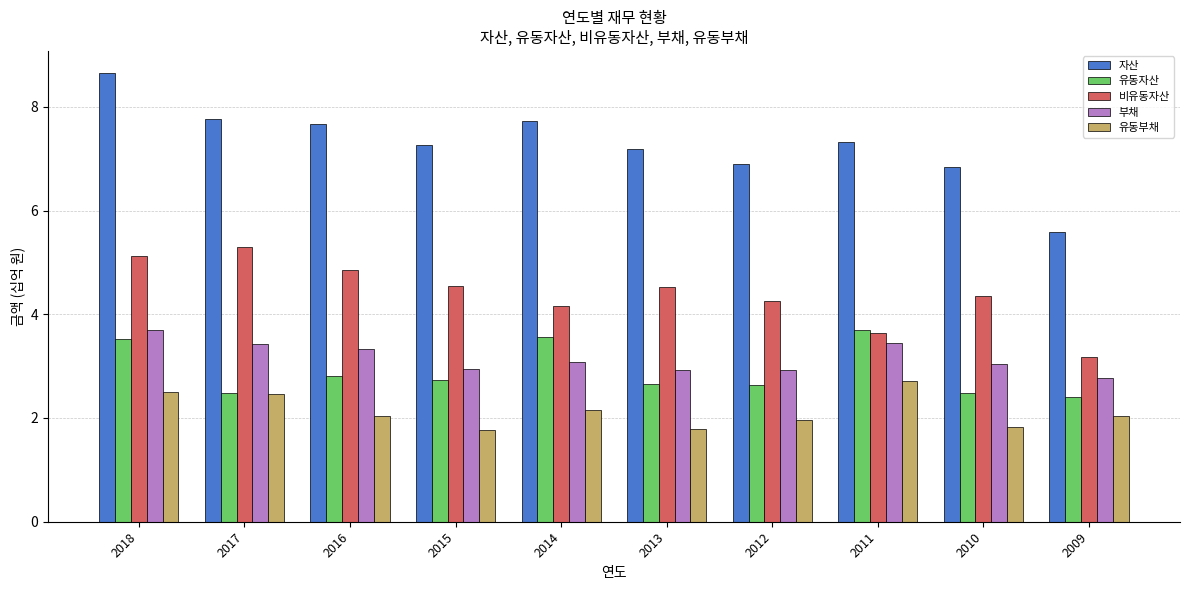

What is the sum of the 유동부채 values at 2013 and 2014?

3.9